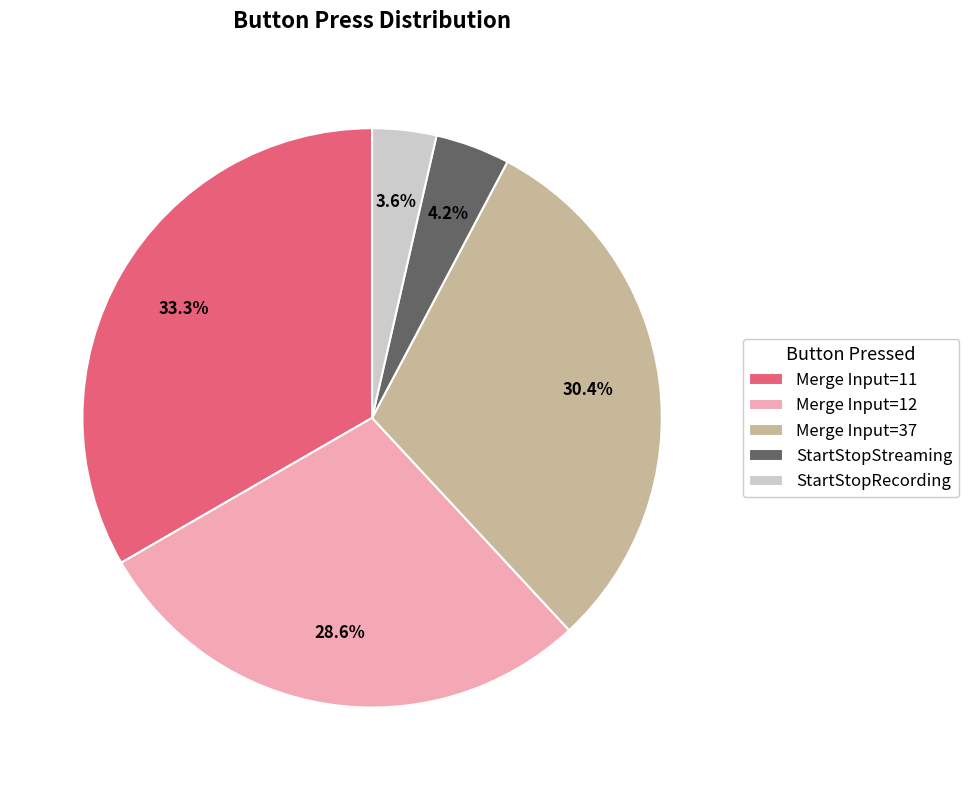

Which has a higher value, Merge Input=37 or Merge Input=12?

Merge Input=37